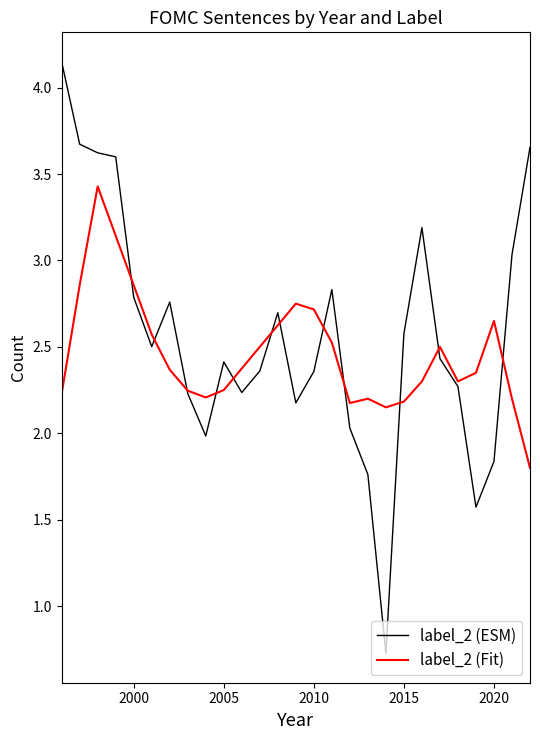

What is the difference between the maximum and second lowest values in the label_2 (ESM) series?

2.6